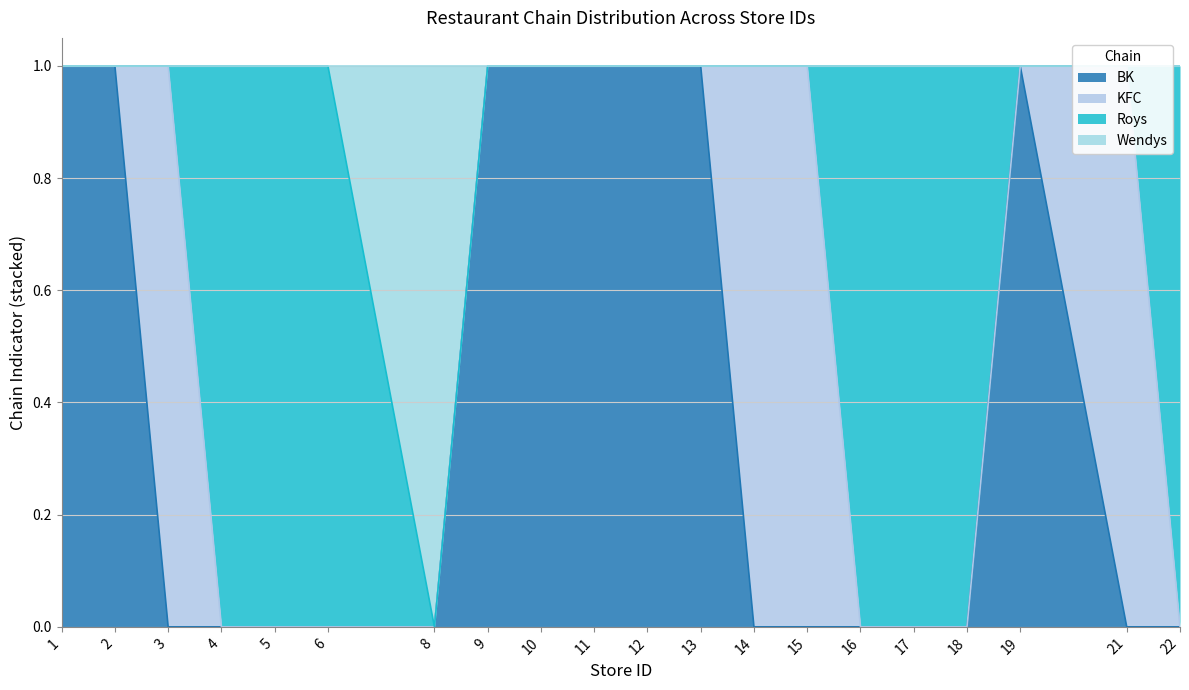

Where is the first local minimum for Wendys?

8